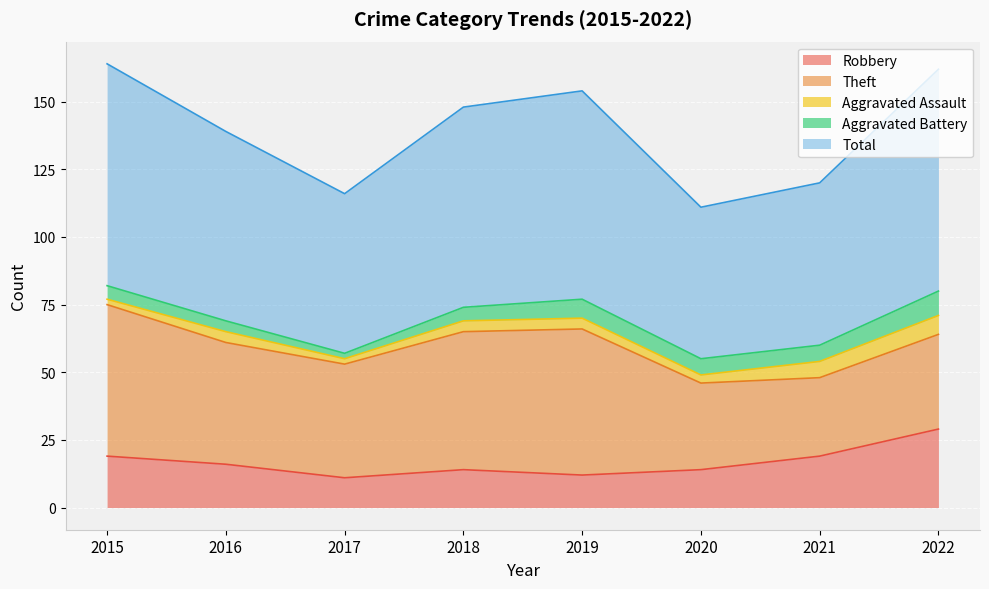

Count the number of categories in the chart.

8